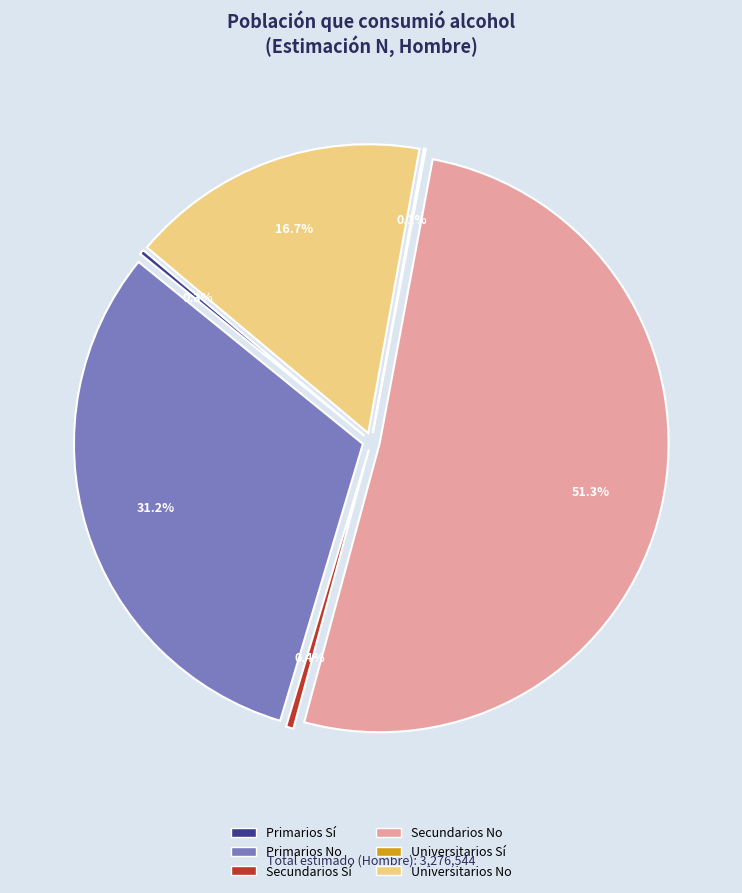

Combined, do Secundarios Sí and Universitarios Sí account for over 50%?

No